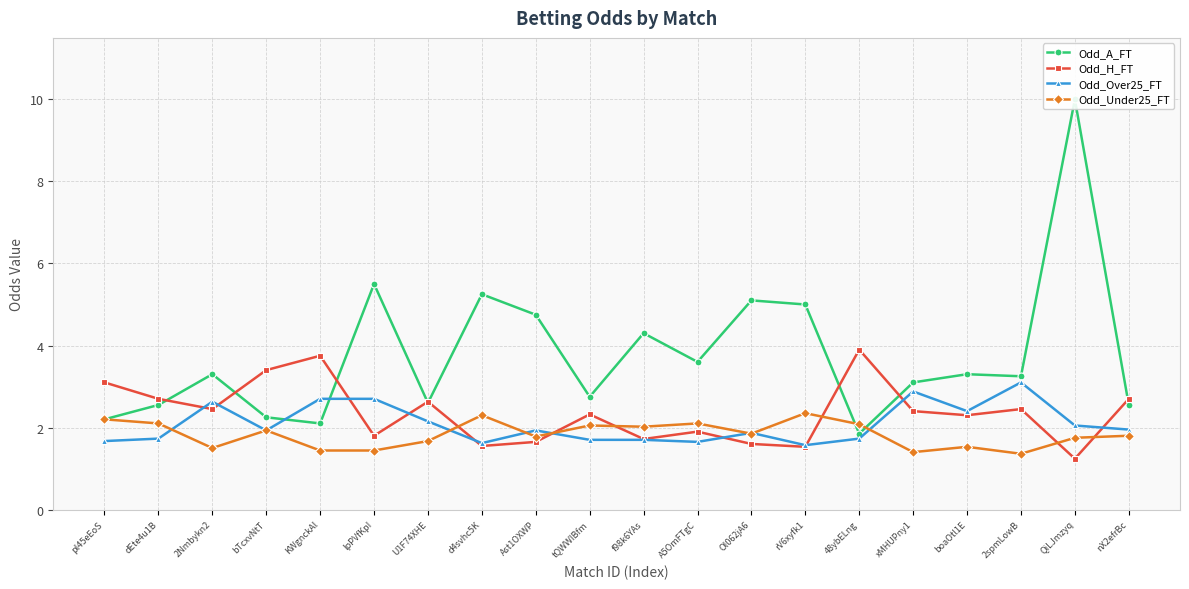

Reading right to left, extract all data points from this chart.

Odd_A_FT: 2.5	10.0	3.2	3.3	3.1	1.9	5.0	5.1	3.6	4.3	2.8	4.8	5.2	2.6	5.5	2.1	2.2	3.3	2.5	2.2
Odd_H_FT: 2.7	1.2	2.5	2.3	2.4	3.9	1.5	1.6	1.9	1.7	2.3	1.6	1.6	2.6	1.8	3.8	3.4	2.5	2.7	3.1
Odd_Over25_FT: 1.9	2.0	3.1	2.4	2.9	1.7	1.6	1.9	1.6	1.7	1.7	1.9	1.6	2.1	2.7	2.7	1.9	2.6	1.7	1.7
Odd_Under25_FT: 1.8	1.8	1.4	1.5	1.4	2.1	2.4	1.9	2.1	2.0	2.0	1.8	2.3	1.7	1.4	1.4	1.9	1.5	2.1	2.2